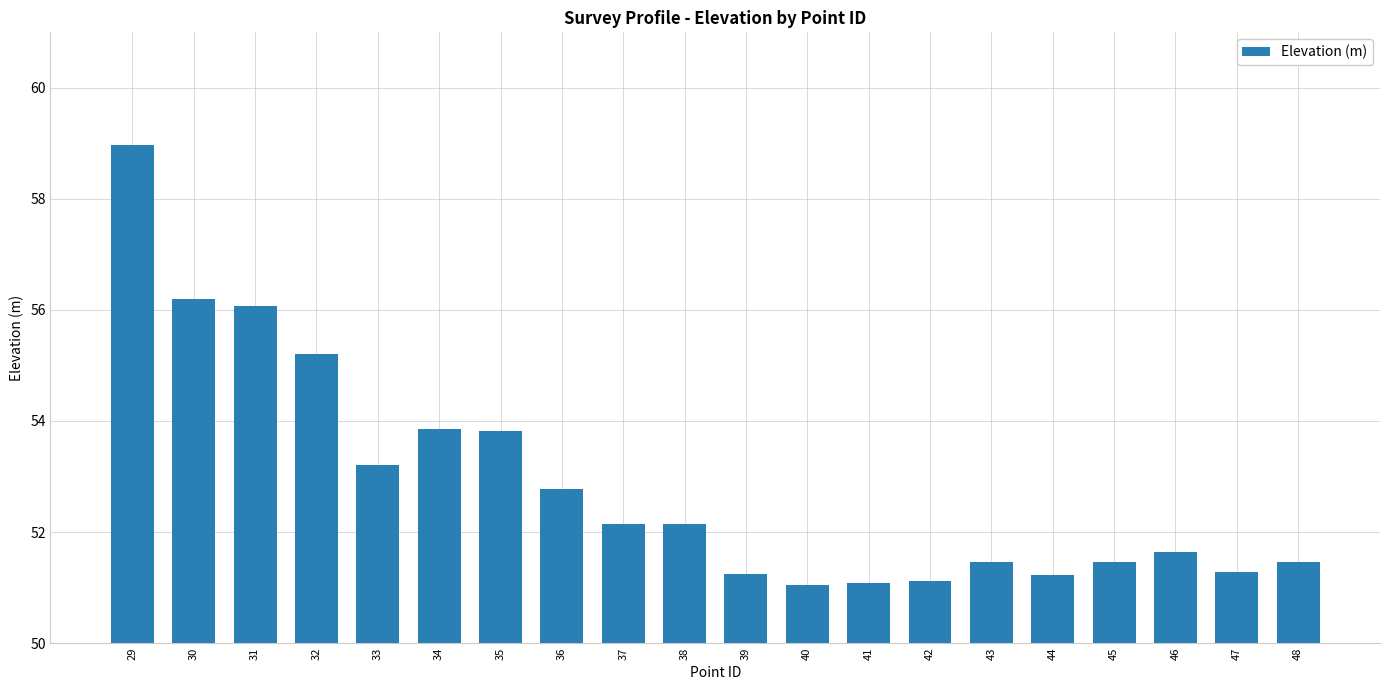

How many categories are shown in the chart?

20